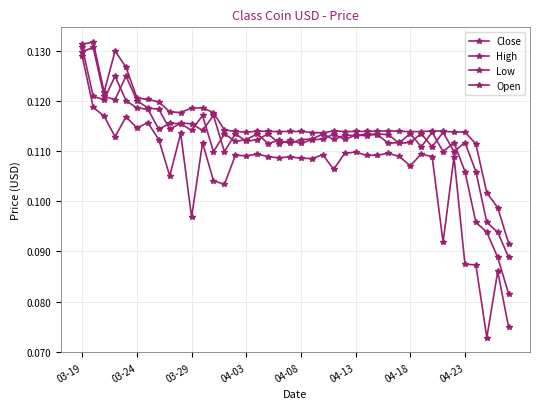

Where is the first local minimum for High?

03-29